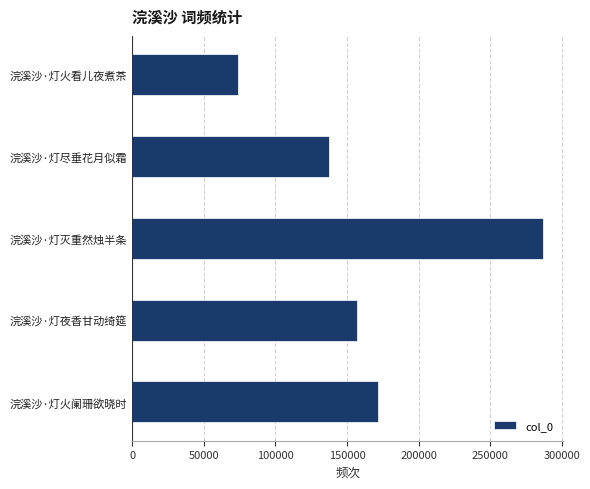

What is the approximate value at 浣溪沙·灯火看儿夜煮茶?

73812